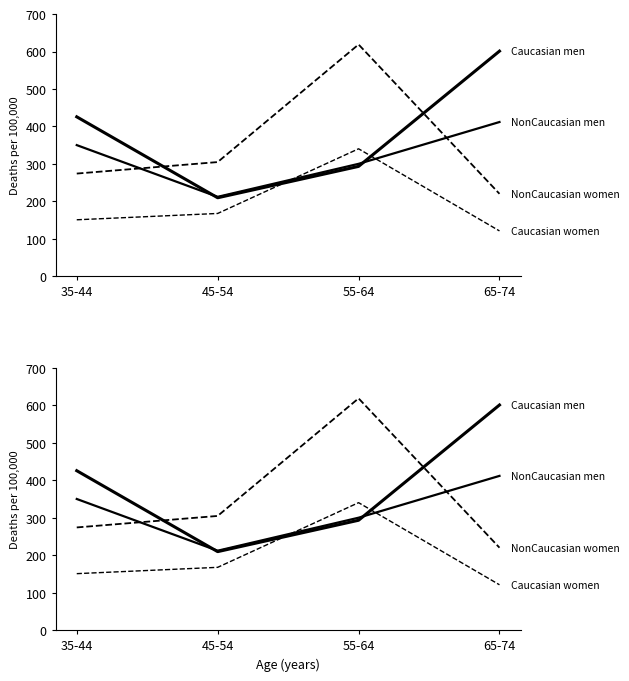

Between which two adjacent categories do NonCaucasian women and NonCaucasian men first intersect?

35-44 and 45-54